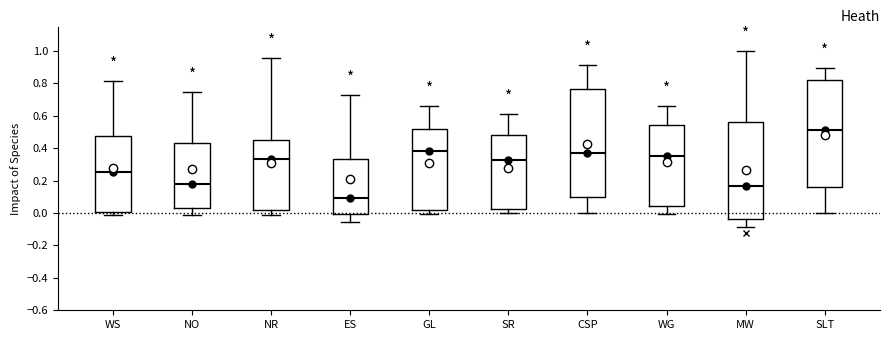

Reading left to right, transcribe this box plot: for each box, give where its median line is, the range the box spans, and where its two whiskers end, as read against the y-axis. The values are not printed on the chart, so give them approximately, as read against the axis.

WS: median 0.26, box 0.00 to 0.48, whiskers -0.02 to 0.82
NO: median 0.18, box 0.04 to 0.44, whiskers -0.02 to 0.74
NR: median 0.34, box 0.02 to 0.44, whiskers -0.02 to 0.96
ES: median 0.10, box 0.00 to 0.34, whiskers -0.06 to 0.74
GL: median 0.38, box 0.02 to 0.52, whiskers 0.00 to 0.66
SR: median 0.32, box 0.02 to 0.48, whiskers 0.00 to 0.62
CSP: median 0.38, box 0.10 to 0.76, whiskers 0.00 to 0.92
WG: median 0.36, box 0.04 to 0.54, whiskers 0.00 to 0.66
MW: median 0.16, box -0.04 to 0.56, whiskers -0.08 to 1.00
SLT: median 0.52, box 0.16 to 0.82, whiskers 0.00 to 0.90